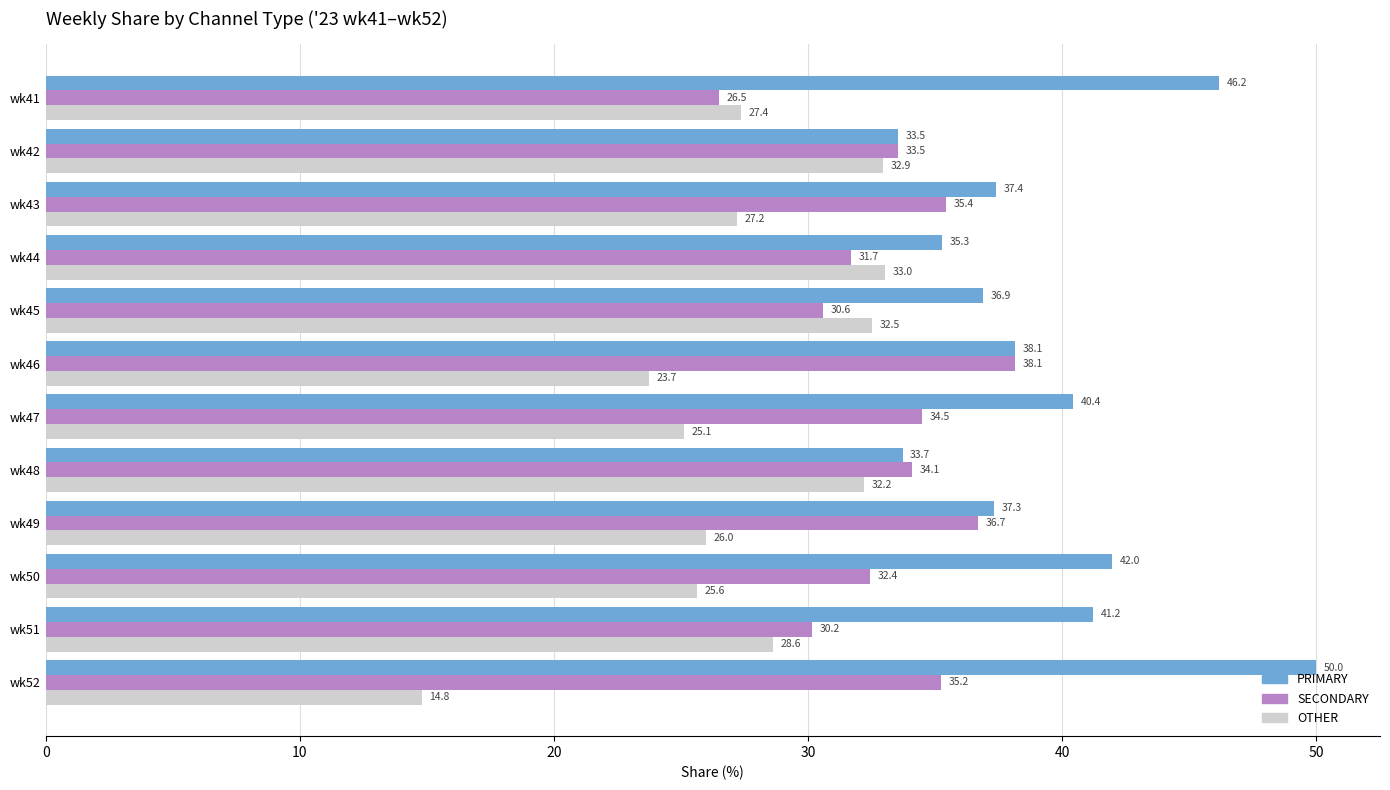

The value of OTHER at wk42 is 51.9. True or false?

False